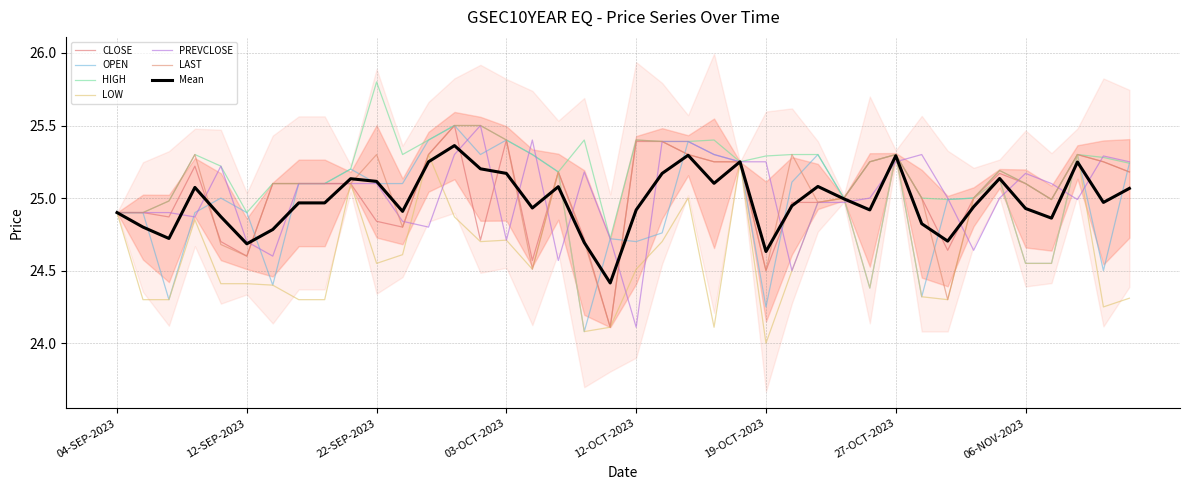

Is it true that OPEN equals 12.7 at 29-SEP-2023?

False